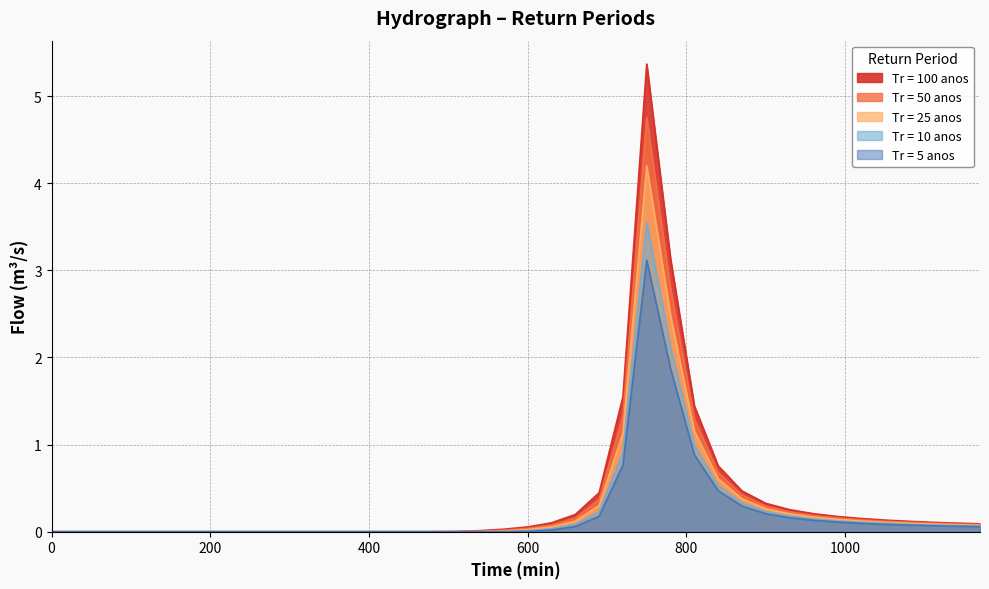

True or false: Tr = 50 anos has a value of 0.1 at 1050.

True